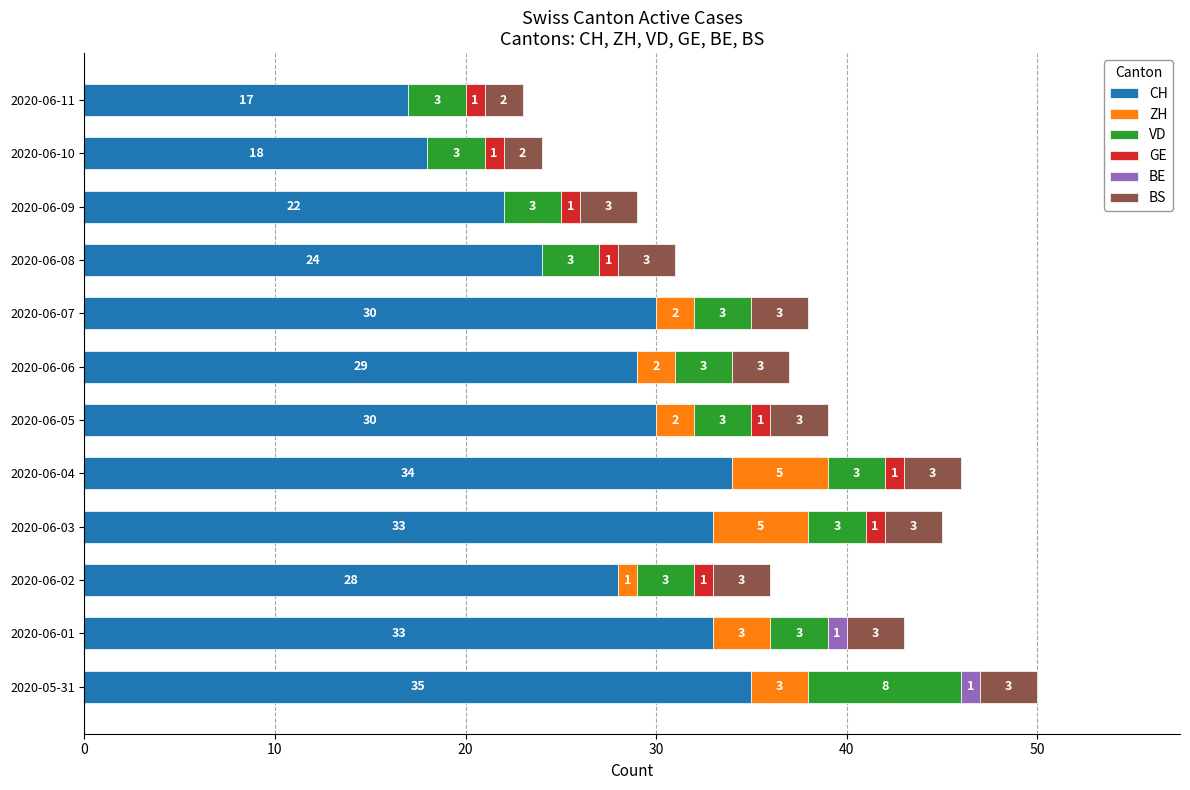

What are all the series names shown in the legend?

CH, ZH, VD, GE, BE, BS